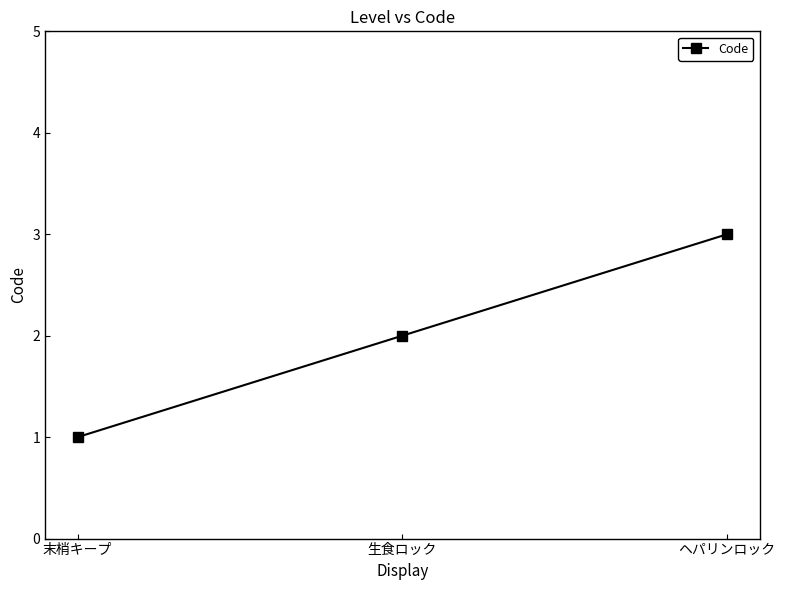

Which label corresponds to the smallest value in the chart?

末梢キープ